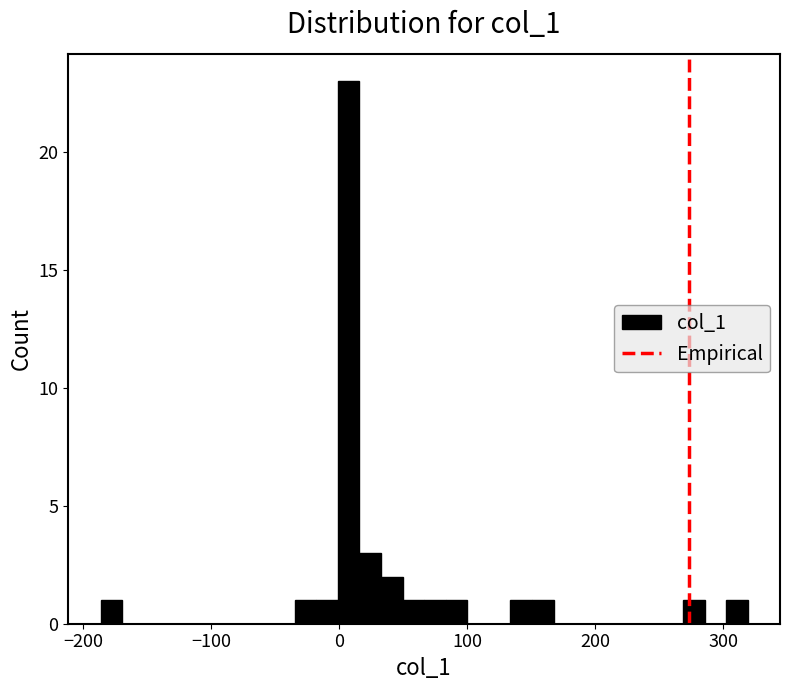

Read against the x-axis, roughly where is the centre of the tallest bar?

10